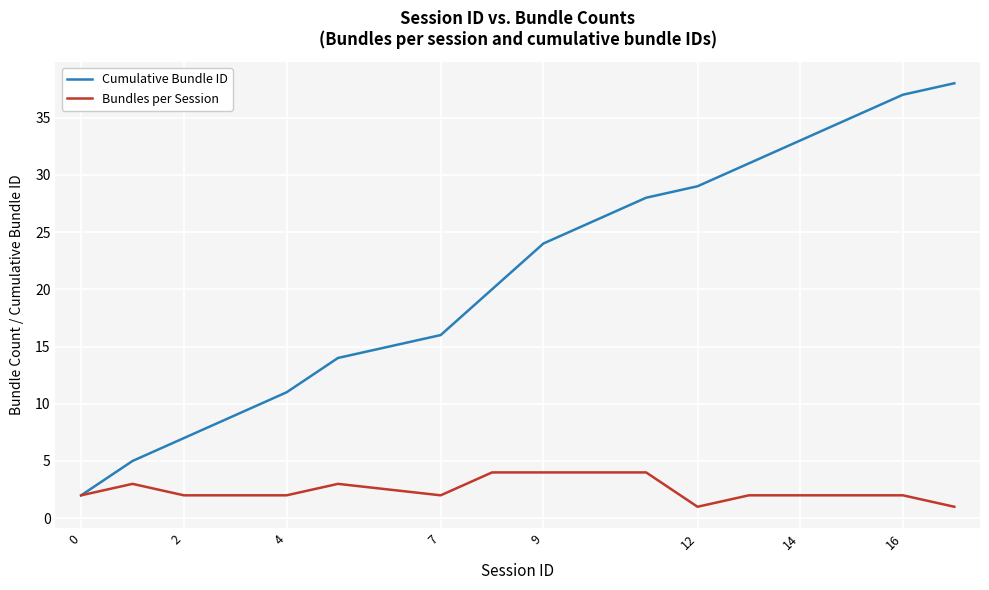

Which series has the largest range (max minus min)?

Cumulative Bundle ID